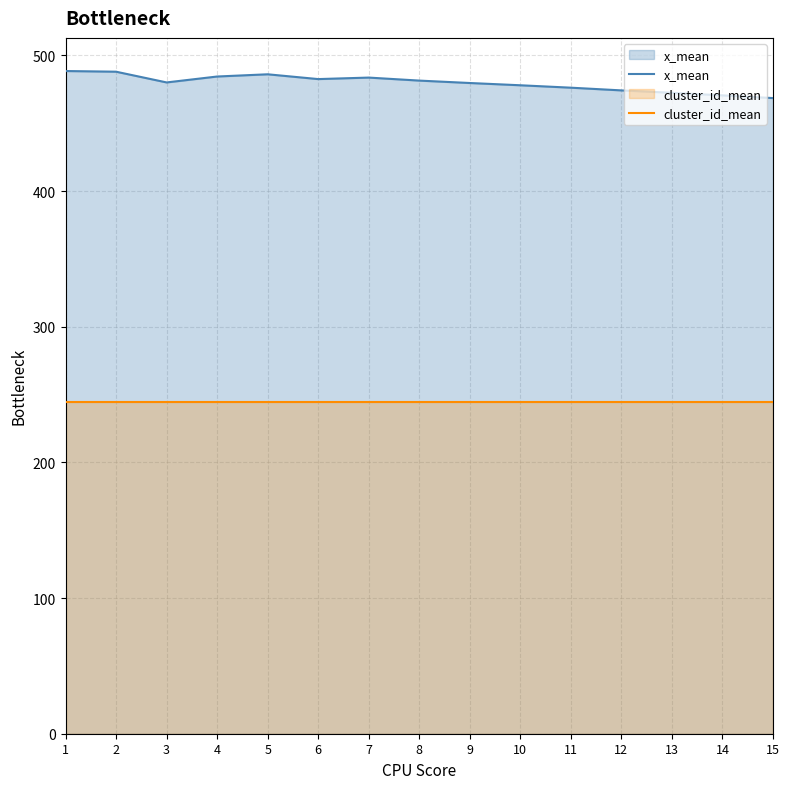

Reading left to right, extract all data points from this chart.

x_mean: 488.5	488.0	480.1	484.5	486.1	482.6	483.7	481.4	479.7	478.0	476.2	474.2	472.4	470.6	468.6
cluster_id_mean: 244.2	244.2	244.2	244.2	244.2	244.2	244.2	244.2	244.2	244.2	244.2	244.2	244.2	244.2	244.2